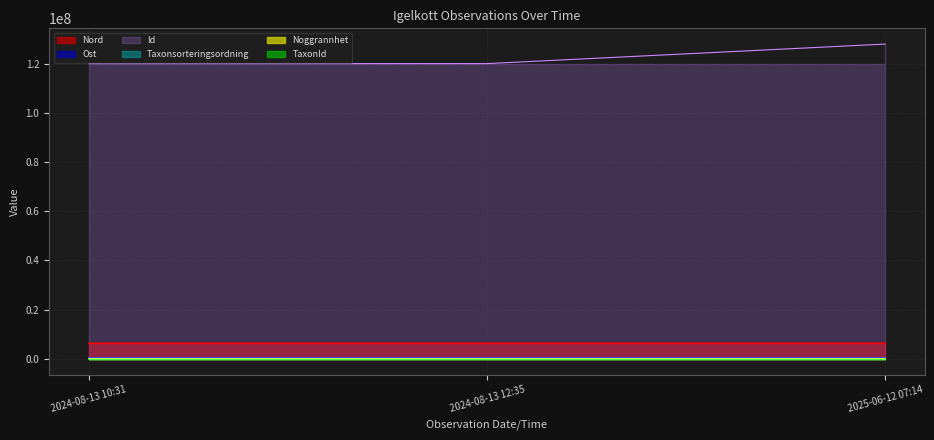

At which category does the chart reach its minimum across all series?

2025-06-12 07:14